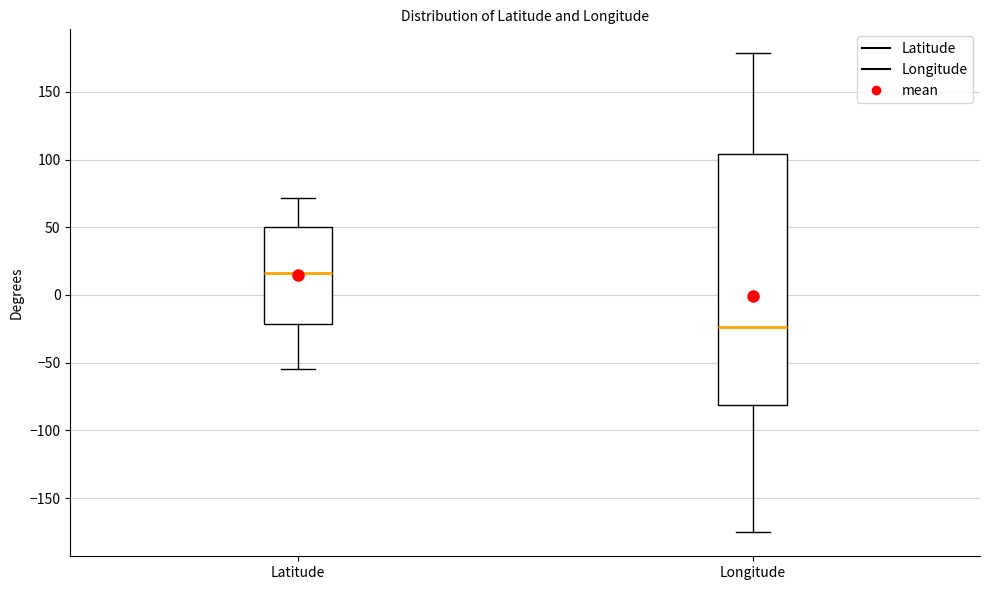

Which box is the tallest, from its lower edge to its upper edge?

Longitude